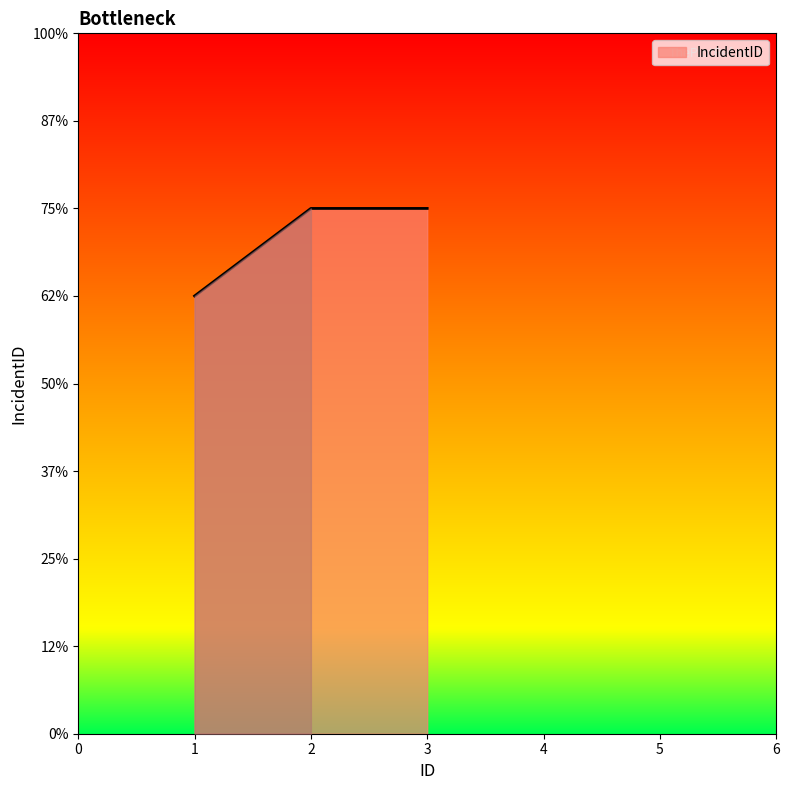

The value at 2 is 6. True or false?

True